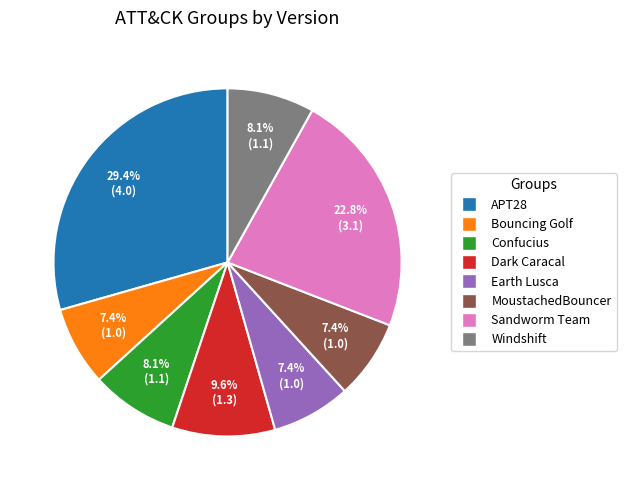

Does Earth Lusca account for over 50% of the chart?

No